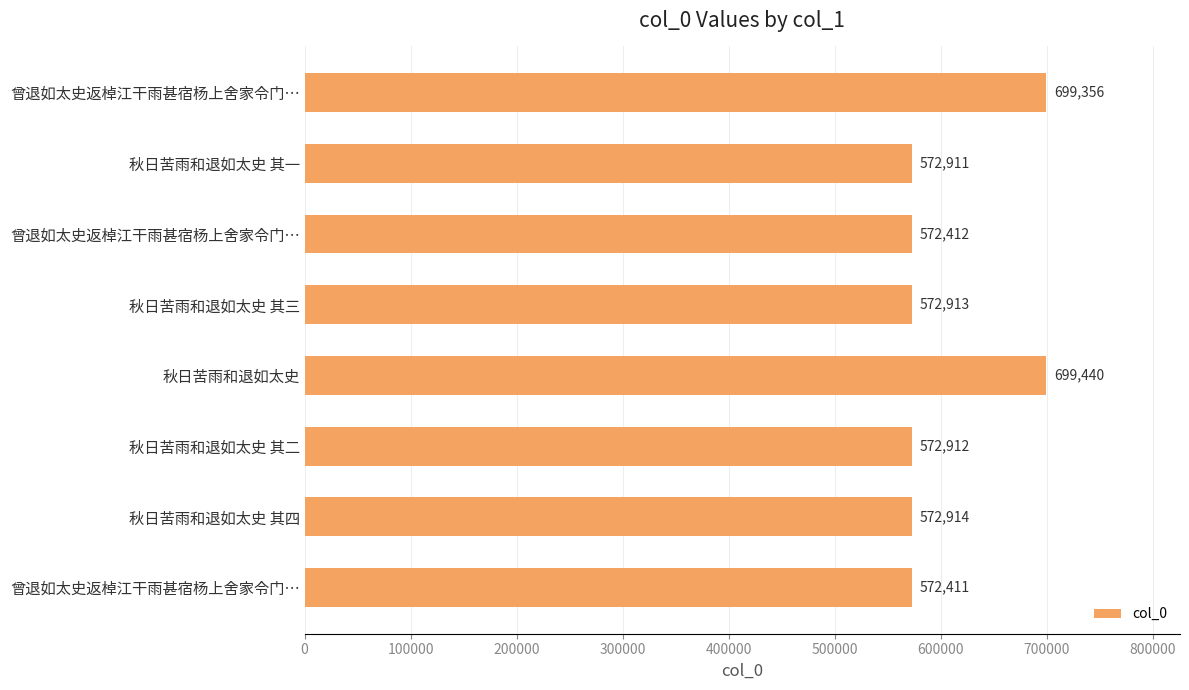

How many data points does each series have?

8